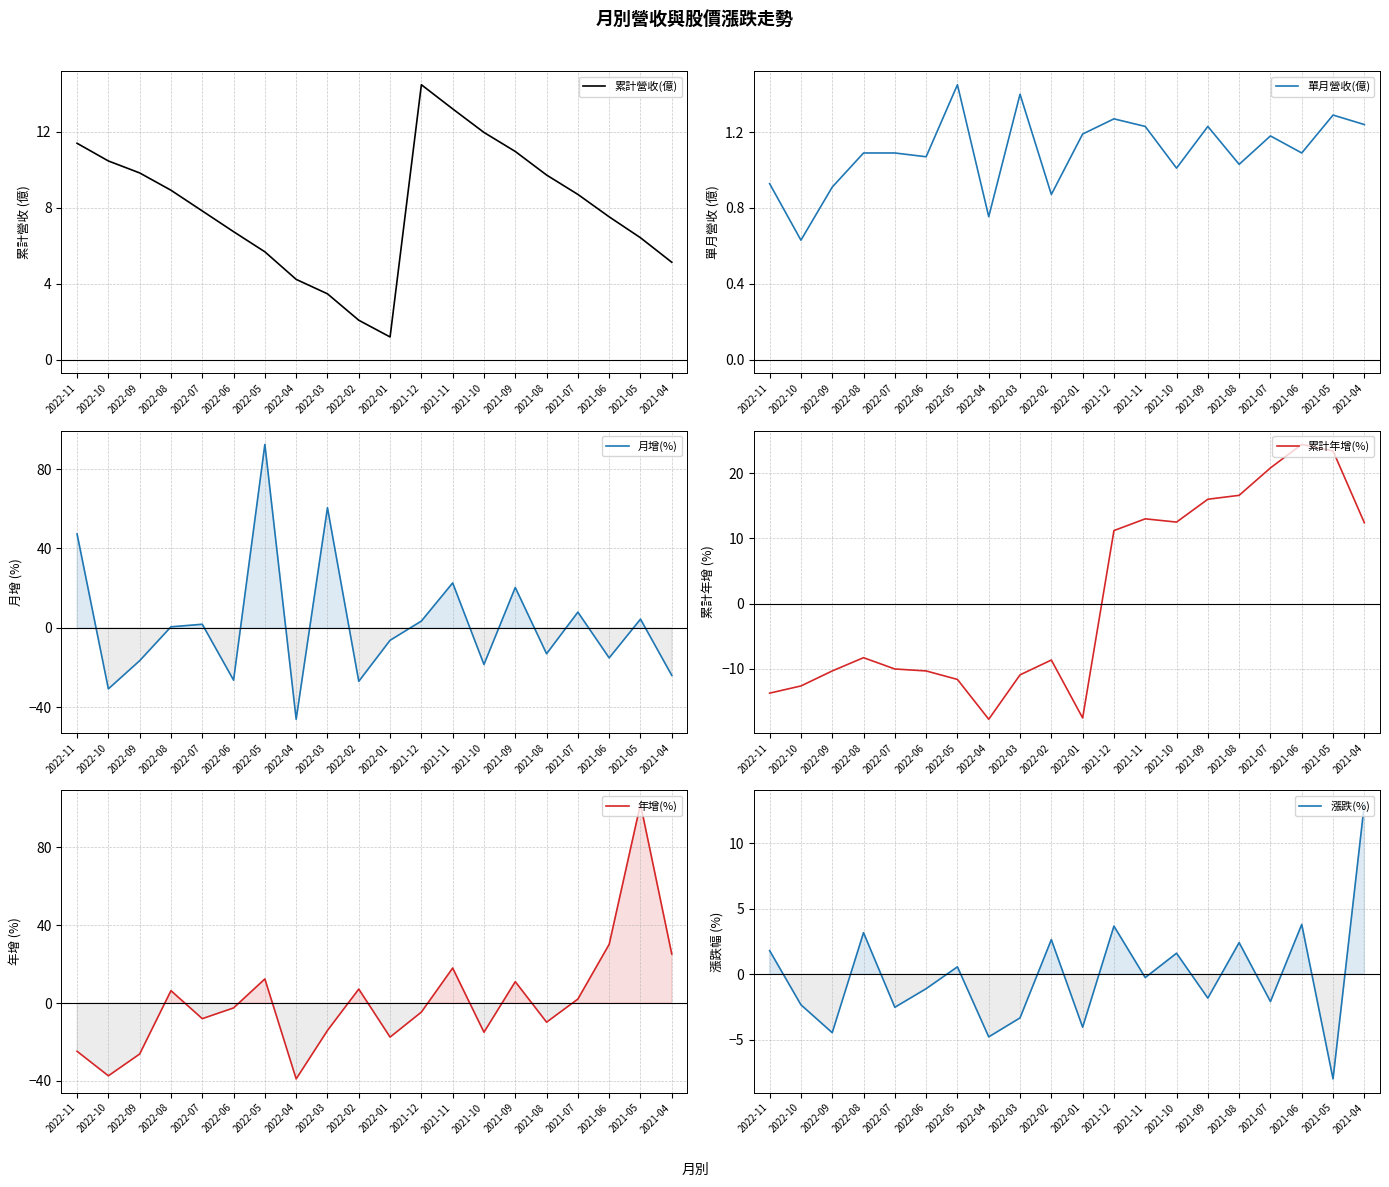

Does the chart display data point markers on the line(s)?

No